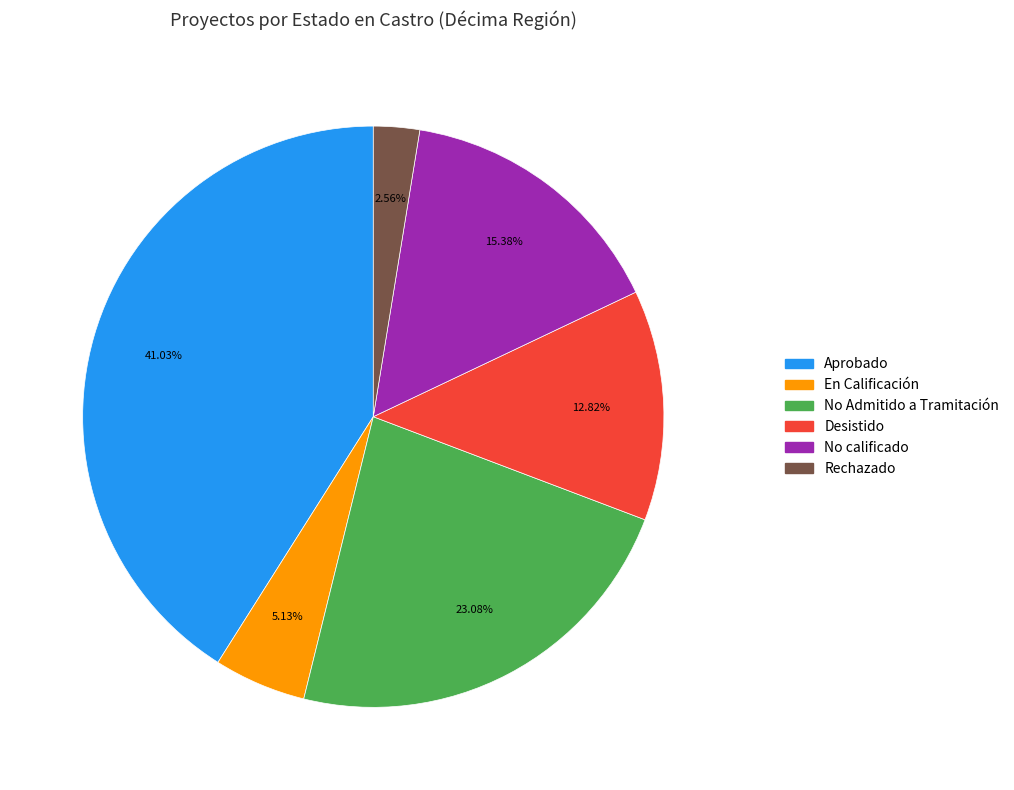

What is the smallest slice in the pie chart?

Rechazado